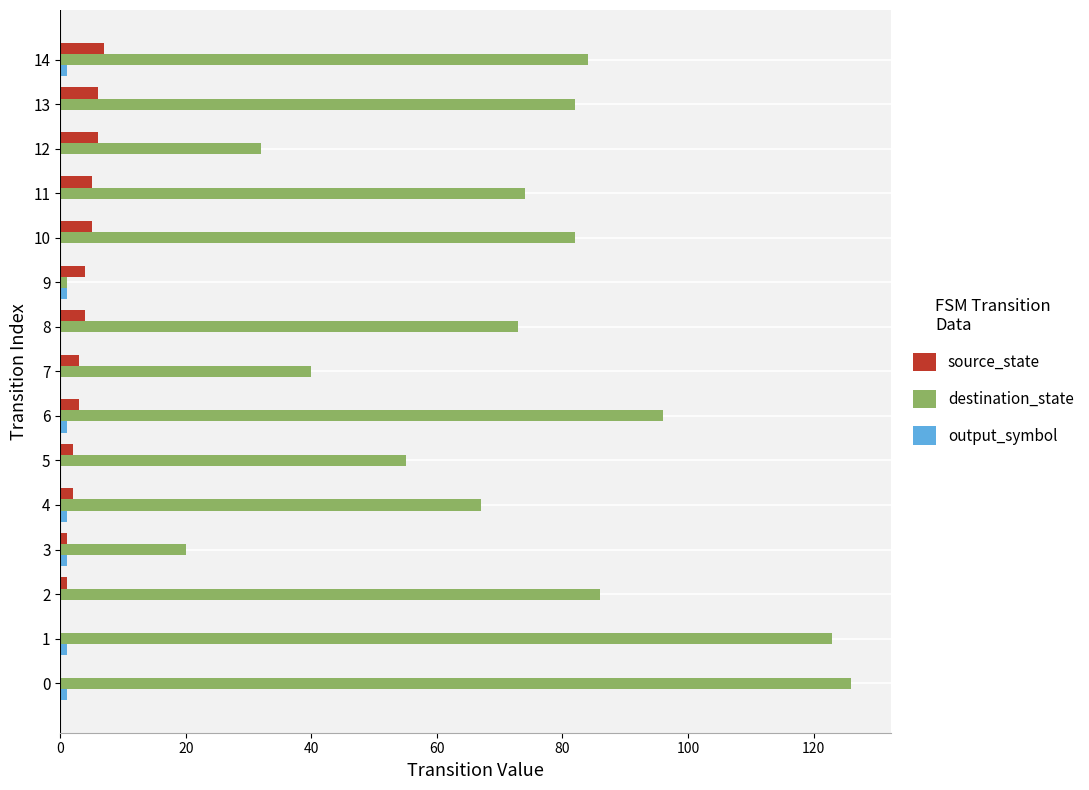

Which series has the largest range (max minus min)?

destination_state